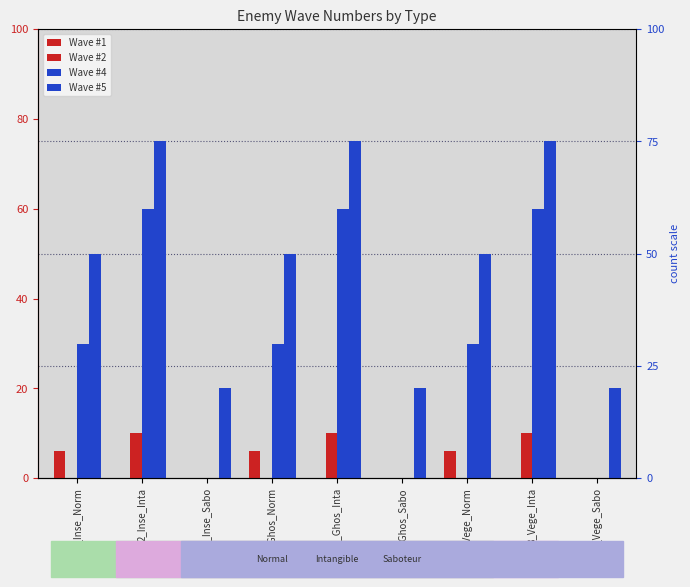

Between 1_Inse_Norm and 8_Vege_Inta, which is larger?

1_Inse_Norm